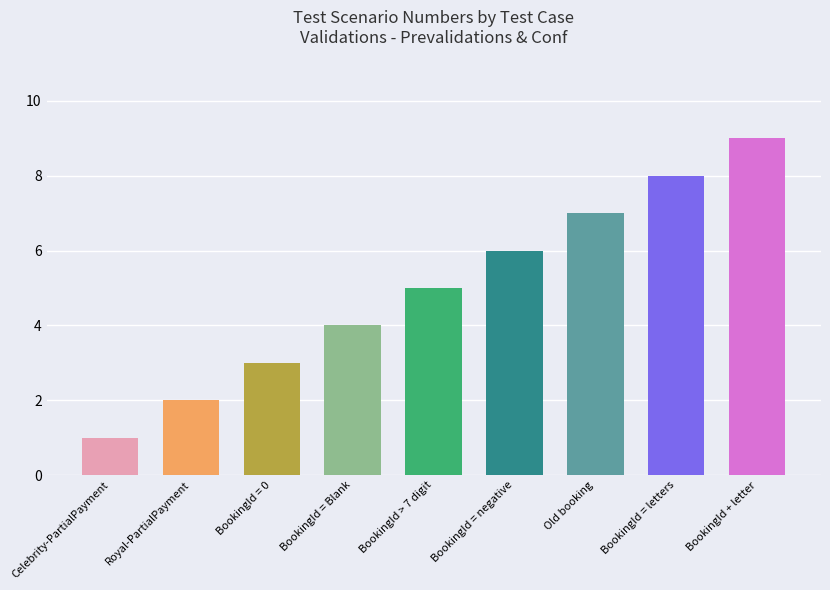

Rank the categories by value from lowest to highest.

Celebrity-PartialPayment, Royal-PartialPayment, BookingId = 0, BookingId = Blank, BookingId > 7 digit, BookingId = negative, Old booking, BookingId = letters, BookingId + letter